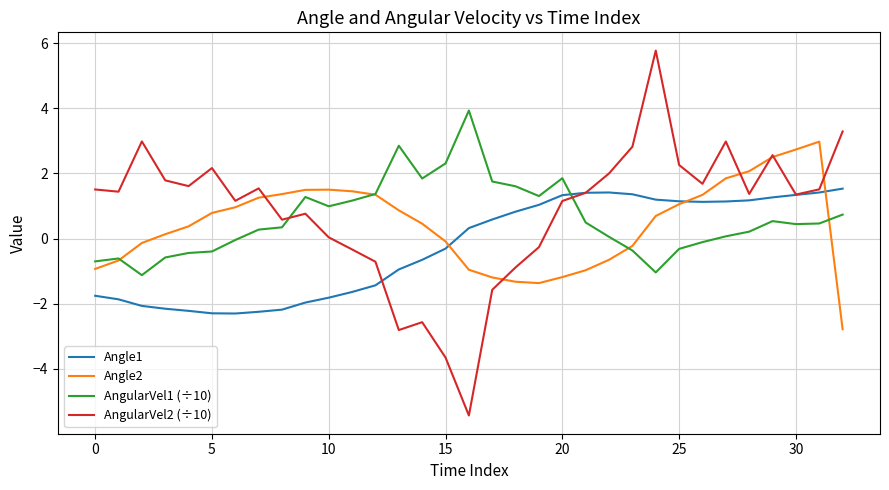

What is the highest value of the Angle1 series?

1.5